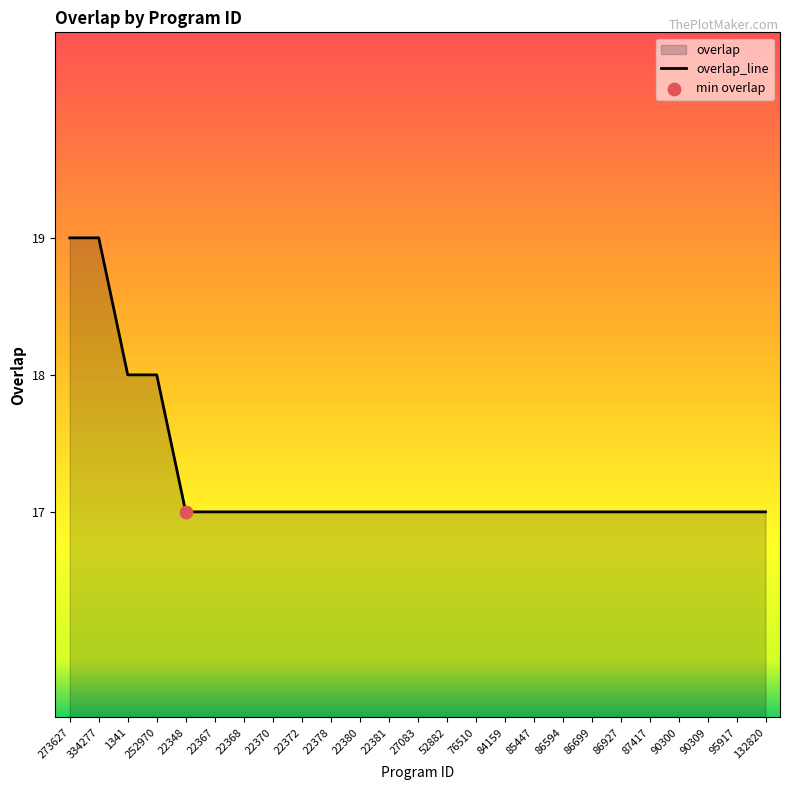

Between 87417 and 22380, which is larger?

87417